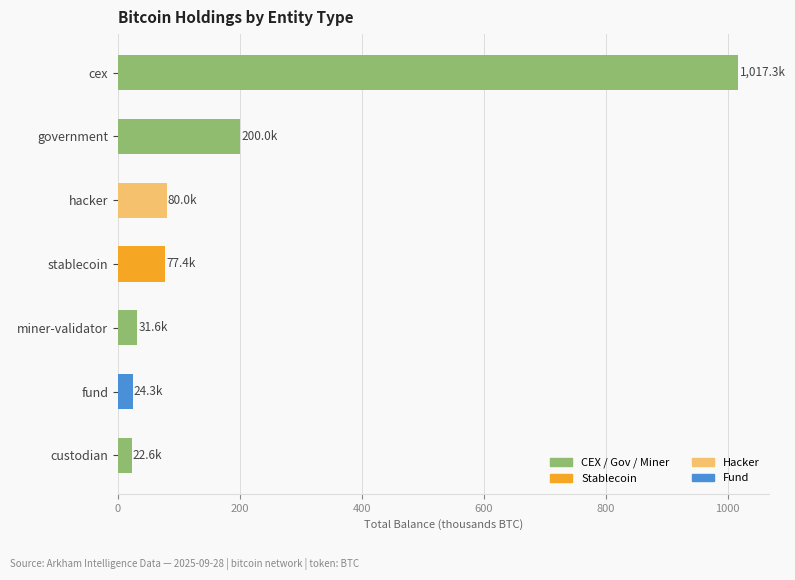

What is the greatest value displayed?

1017.3